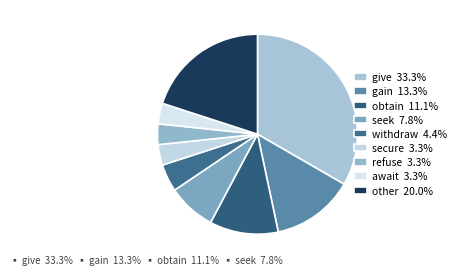

How many slices are in this pie chart?

9